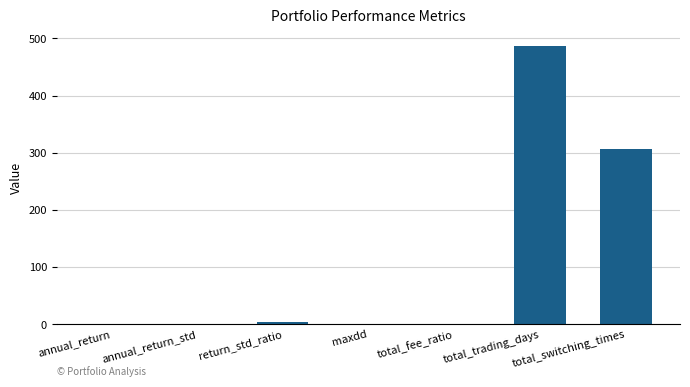

At which category does the chart reach its peak across all series?

total_trading_days